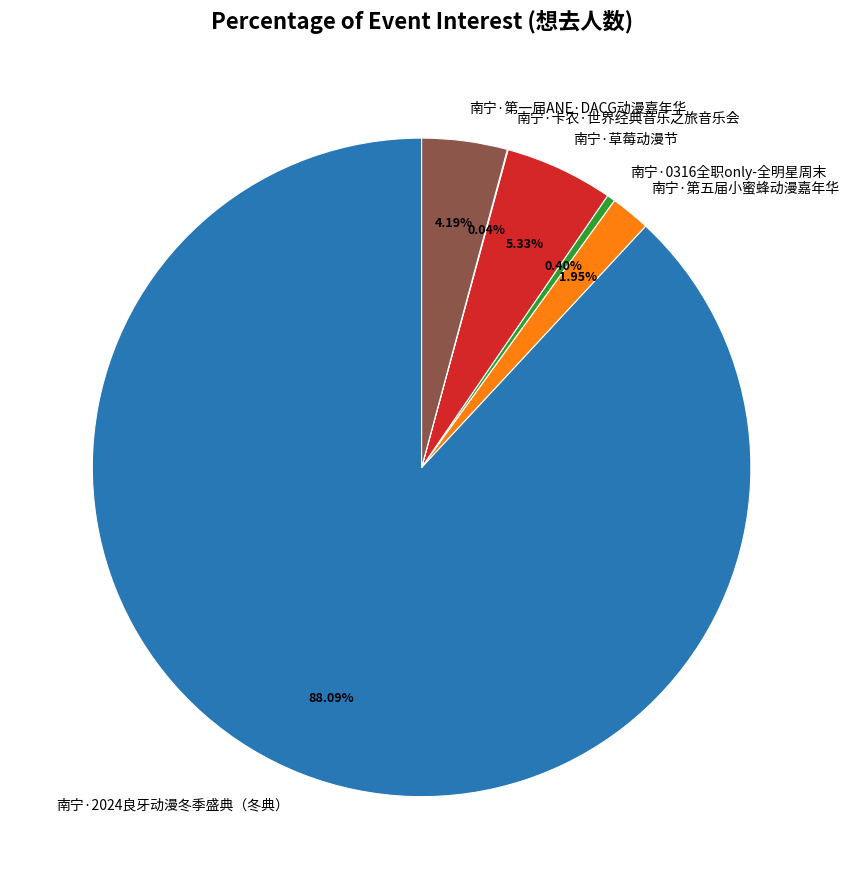

Between 南宁·第一届ANE·DACG动漫嘉年华 and 南宁·0316全职only-全明星周末, which is larger?

南宁·第一届ANE·DACG动漫嘉年华